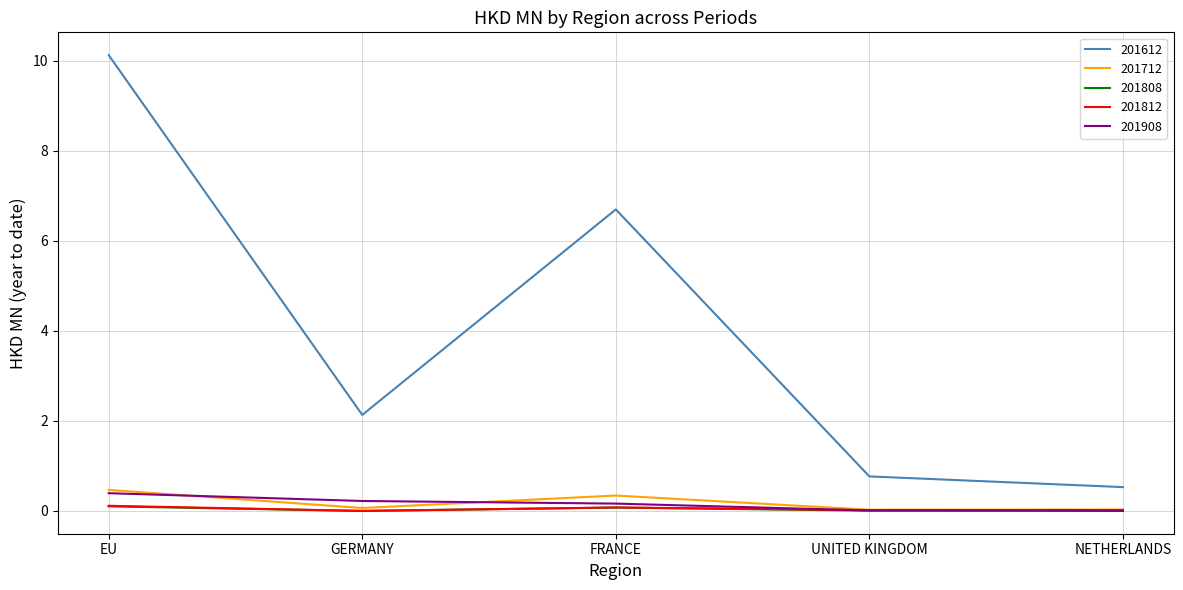

Where does the 201612 series first go above 2?

EU